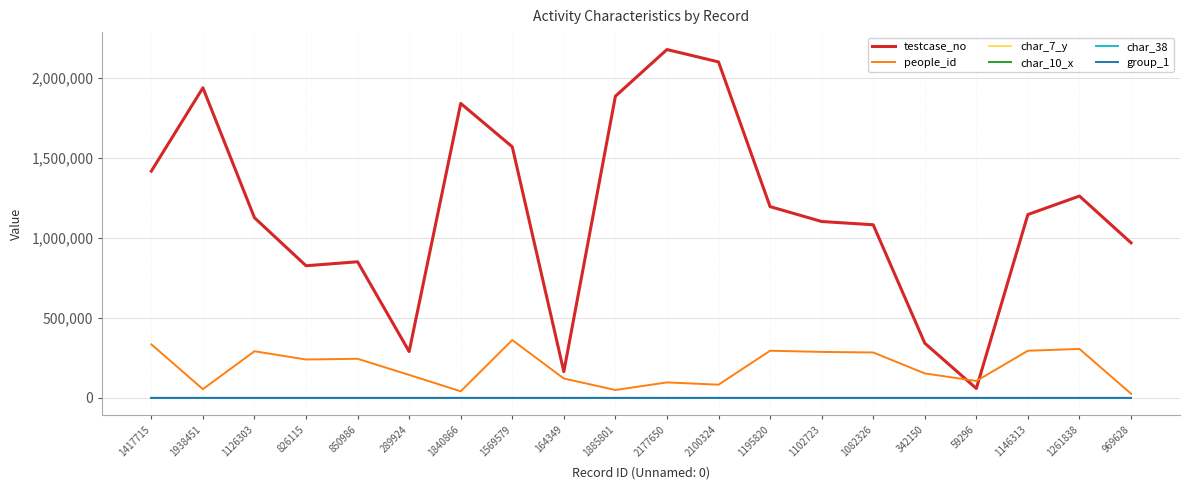

True or false: testcase_no has a value of 2177651 at 2177650.

True